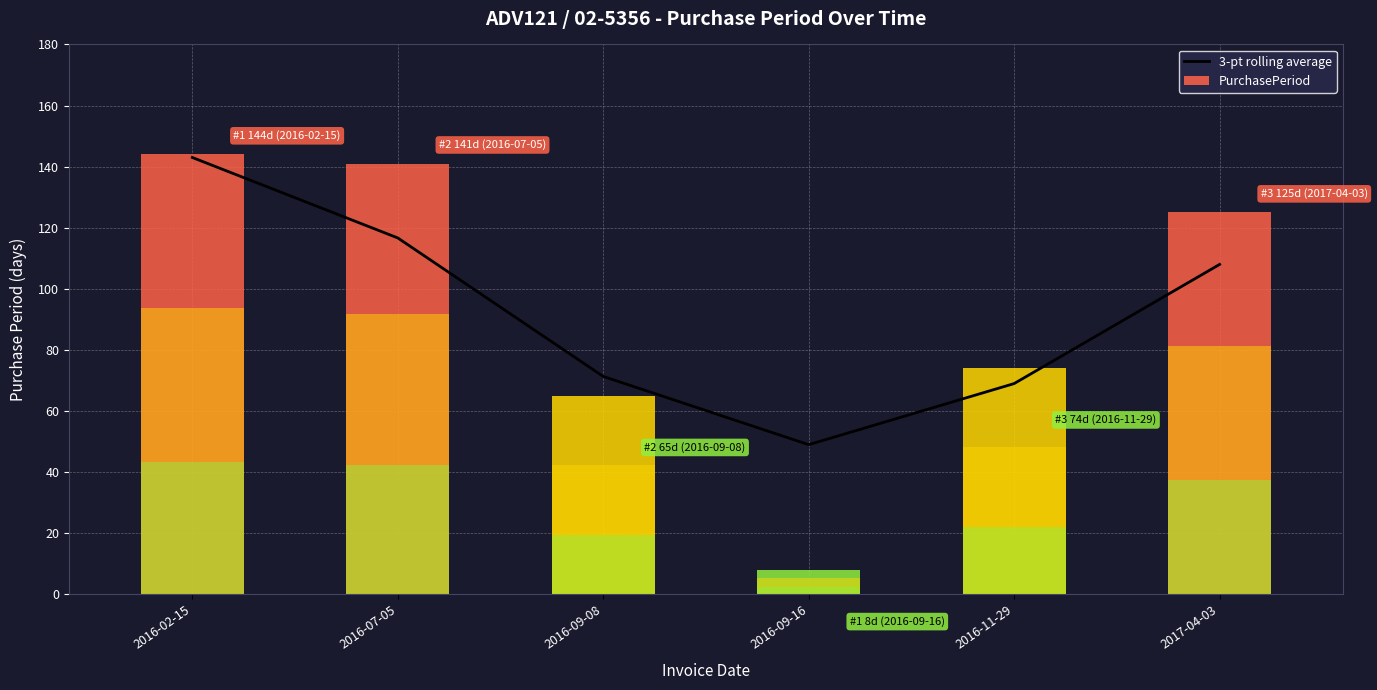

What is the change in value from 2016-09-08 to 2016-11-29?

-2.3